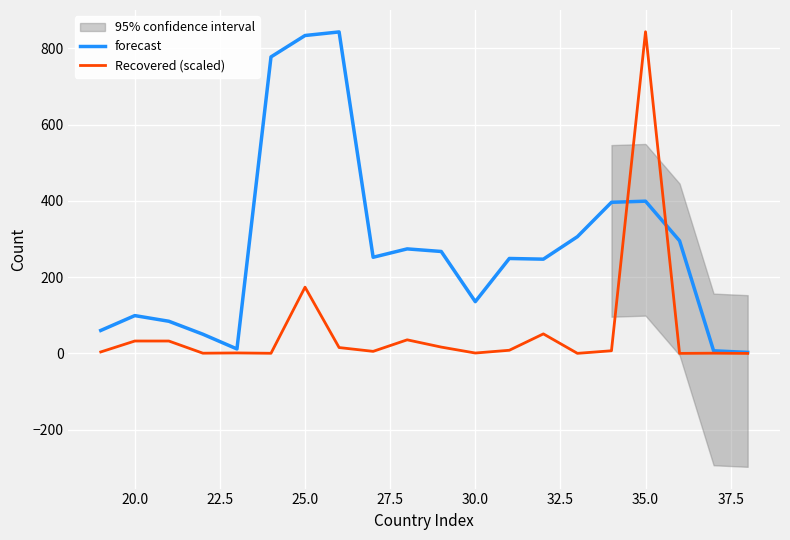

What is the difference between the maximum and minimum values in the Recovered (scaled) series?

843.2